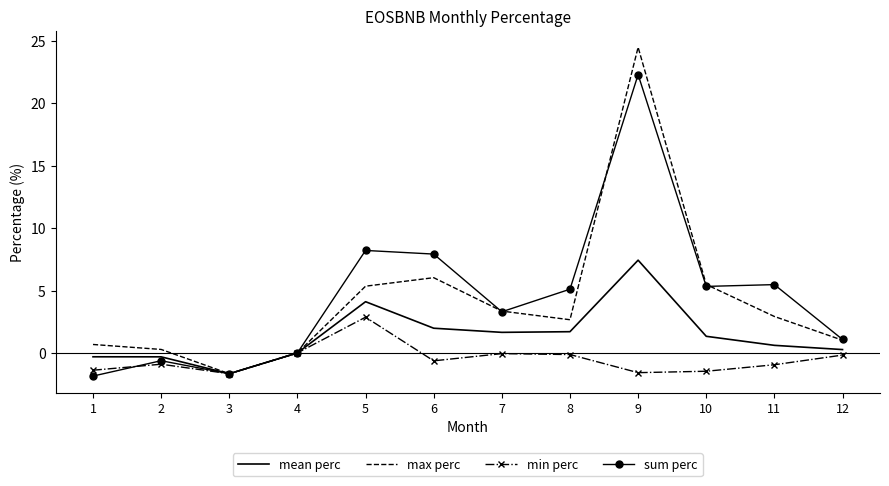

Is the value of mean perc at 4 greater than the value of min perc at 1?

Yes